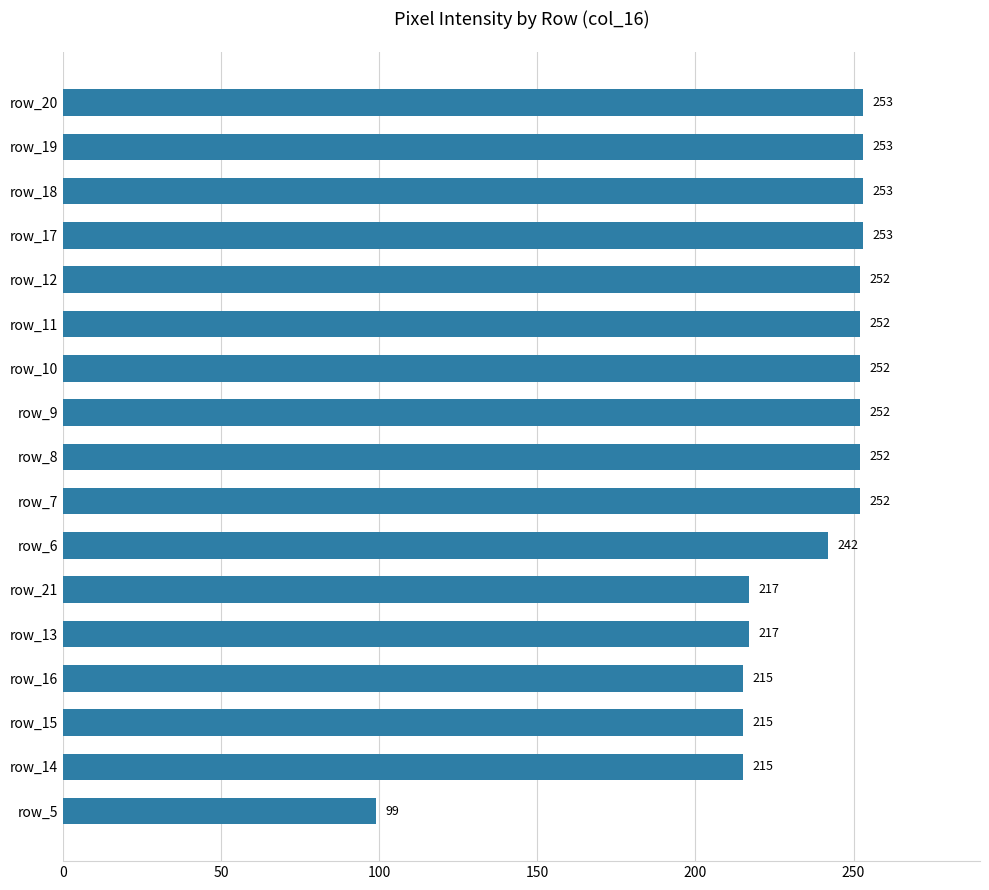

The chart shows a value of 135 at row_5. True or false?

False